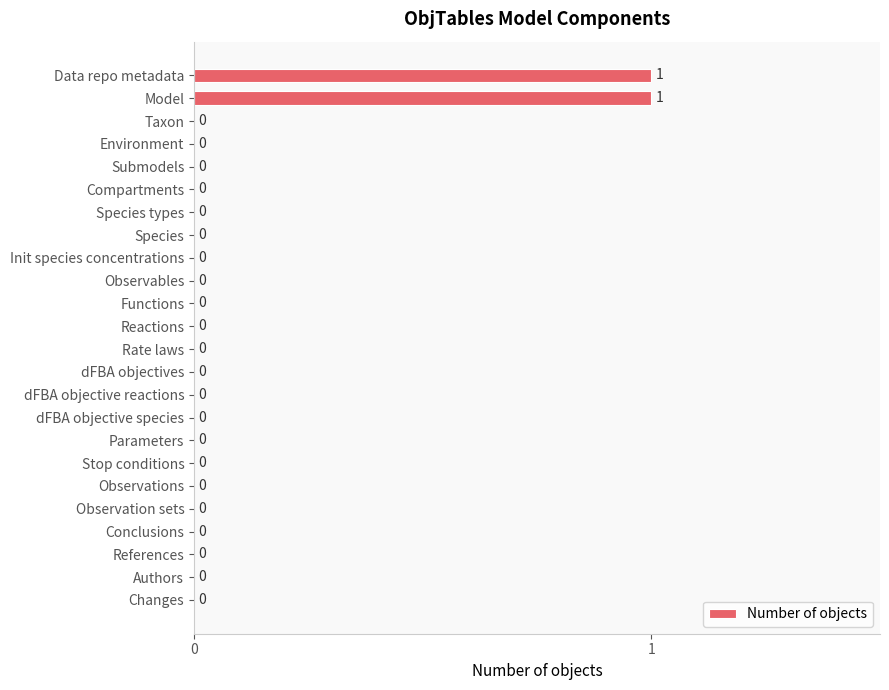

How many positive values are there?

2